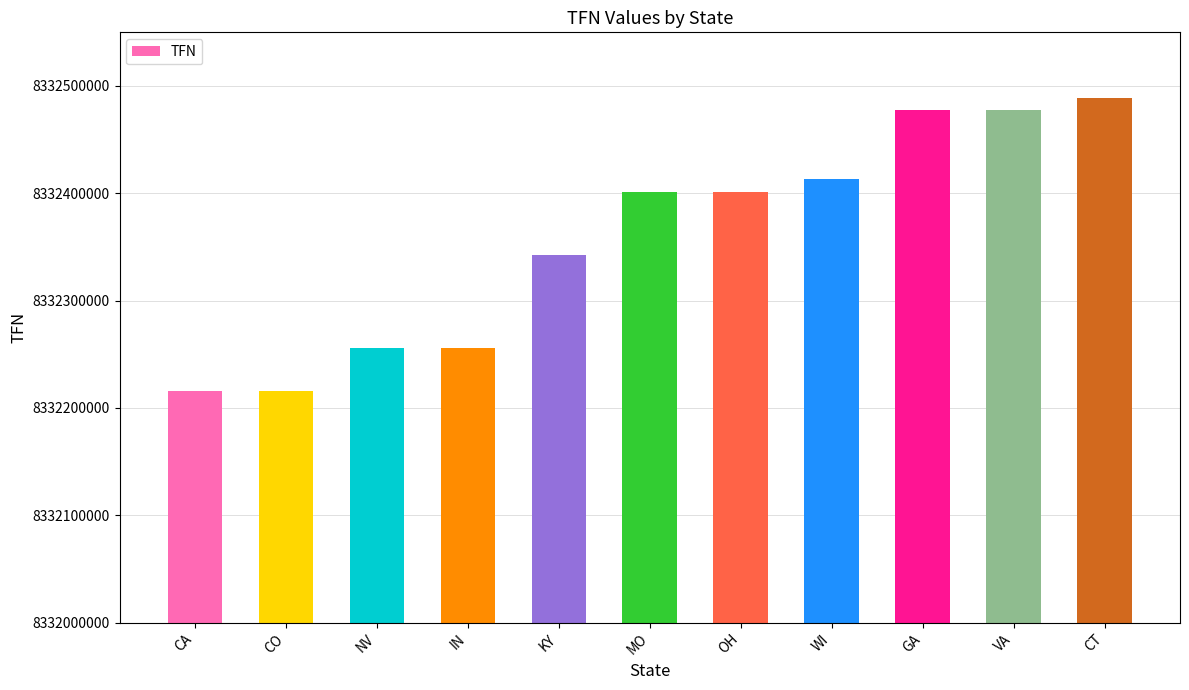

The value at MO is 1752766057. True or false?

False